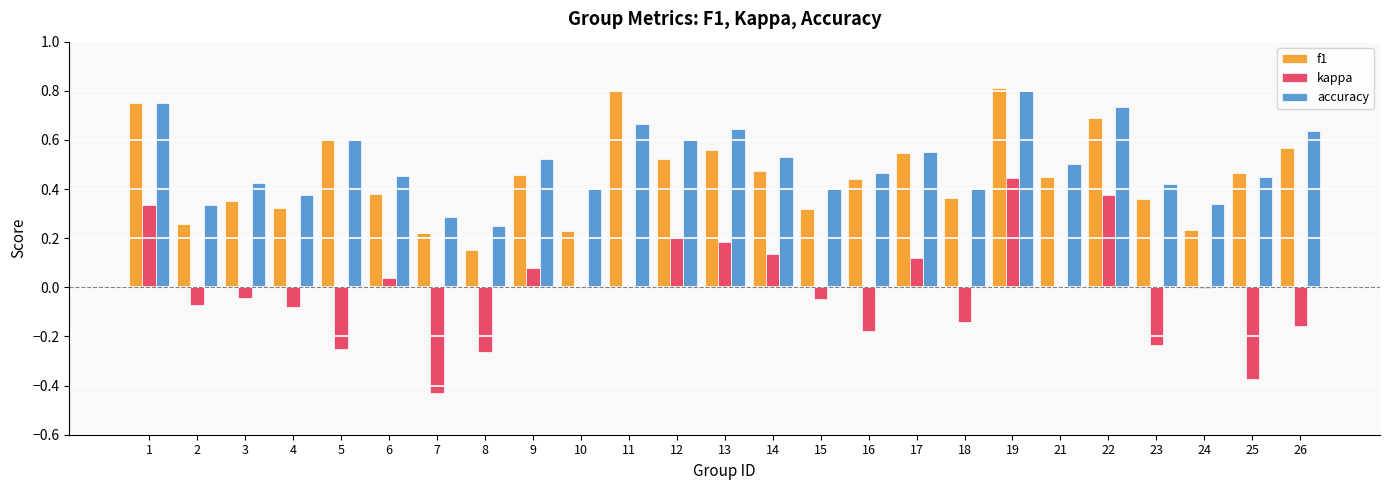

At which category is the sum across all series the highest?

19